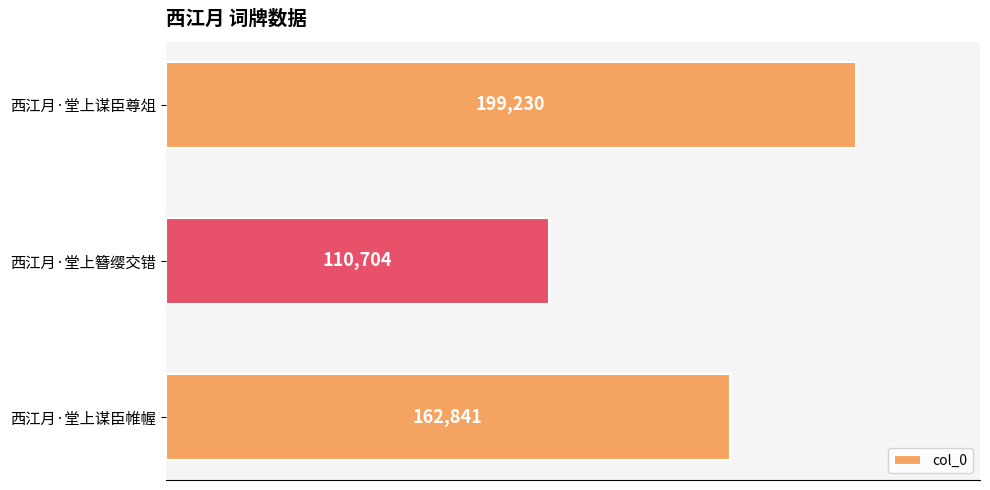

Rank the categories by value from highest to lowest.

西江月·堂上谋臣尊俎, 西江月·堂上谋臣帷幄, 西江月·堂上簪缨交错